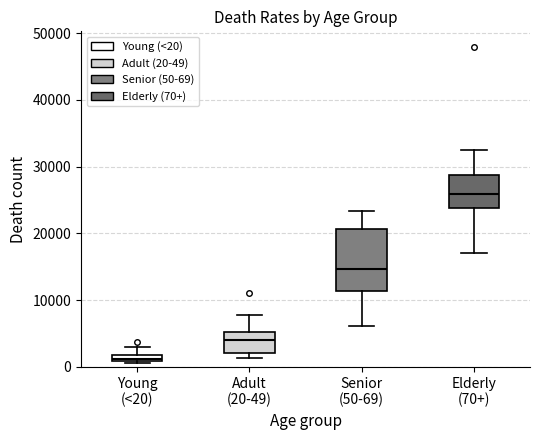

Where does the upper whisker of the box for Elderly (70+) end on the y-axis? The values are not printed on the chart, so give them approximately, as read against the axis.

32000